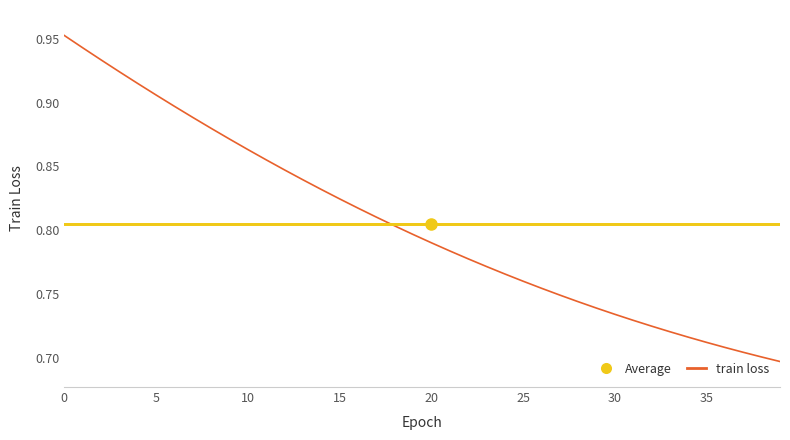

Which series has the widest spread of values?

train loss